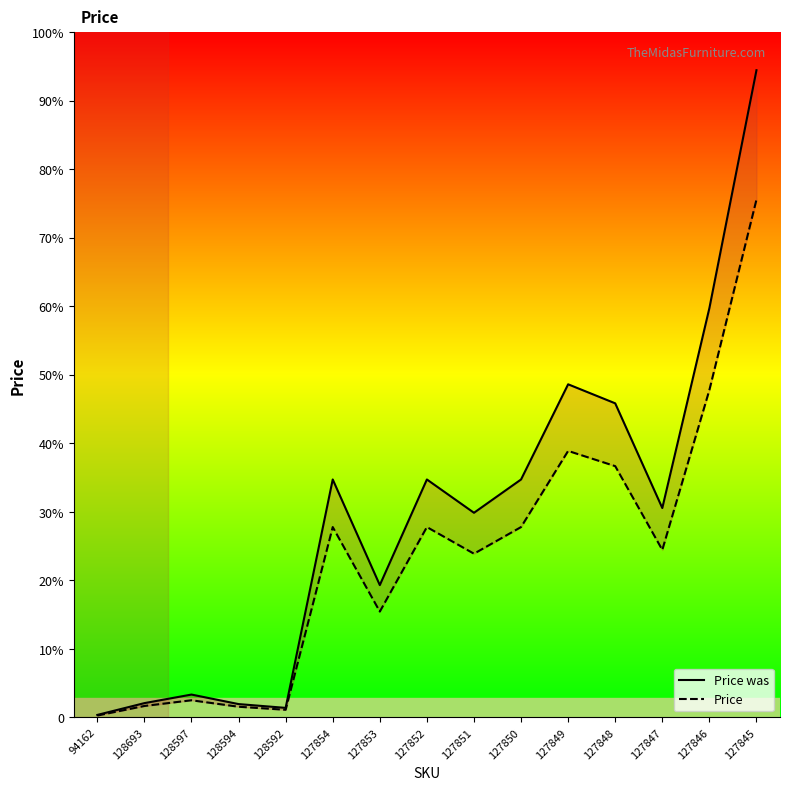

Is it true that Price was equals 1250.0 at 127850?

True